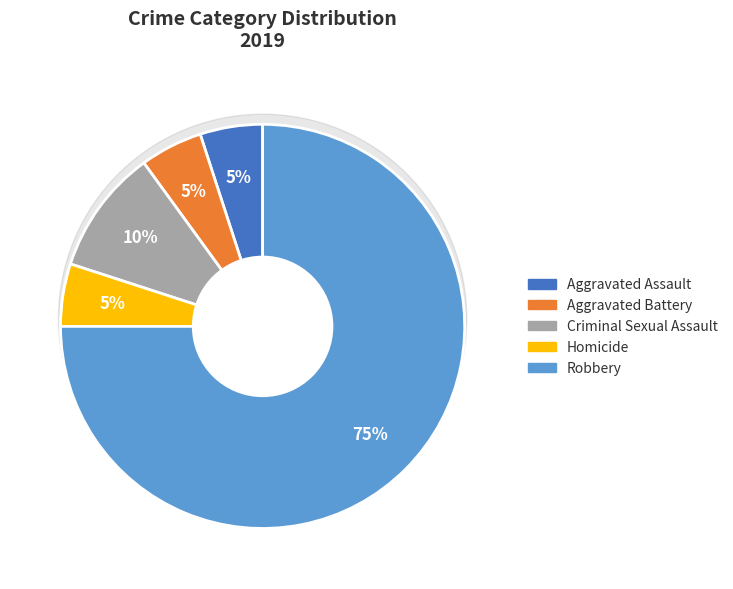

True or false: Robbery accounts for 75% of the total.

True